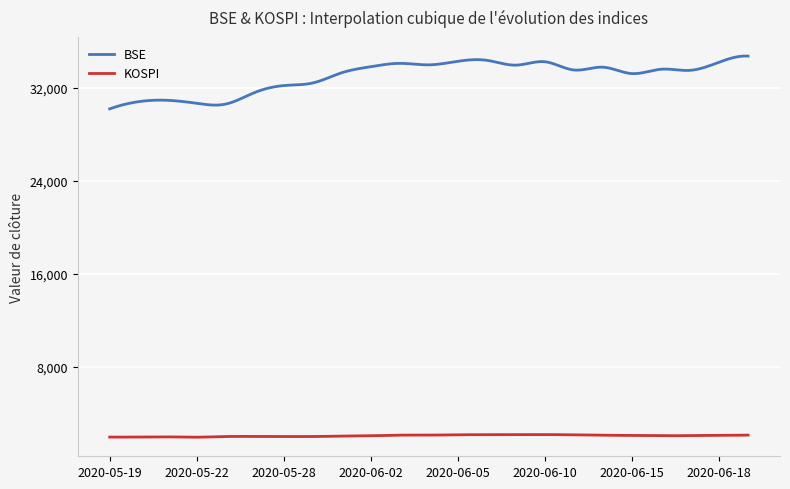

True or false: KOSPI and BSE cross at least once.

False